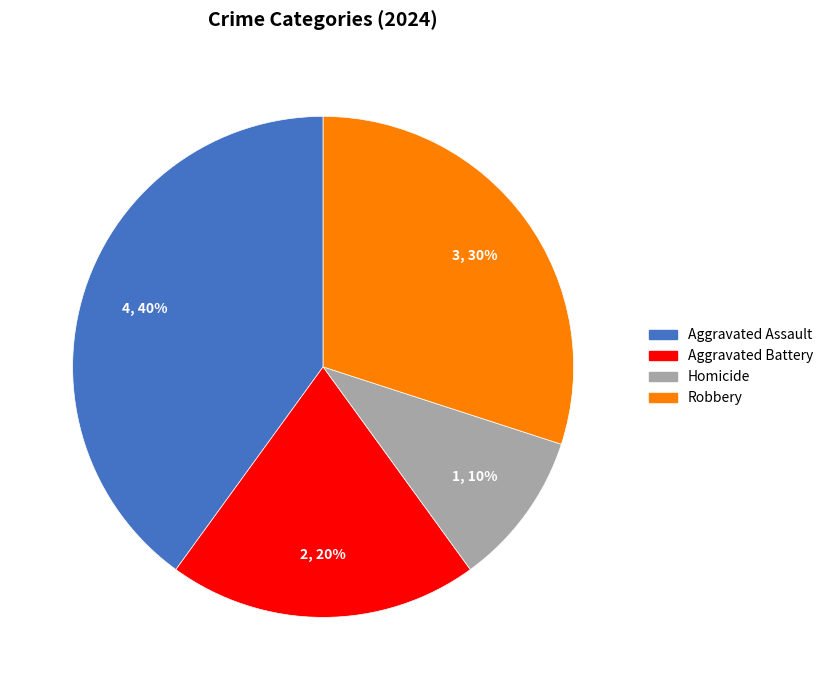

The Aggravated Battery slice represents 10% of the pie. True or false?

False